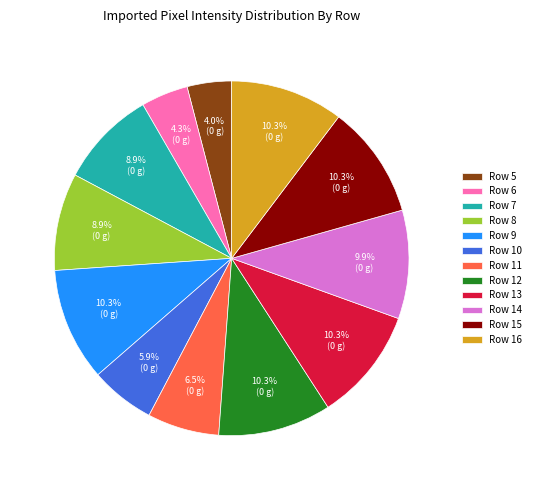

Is there any slice that represents more than half of the pie?

No